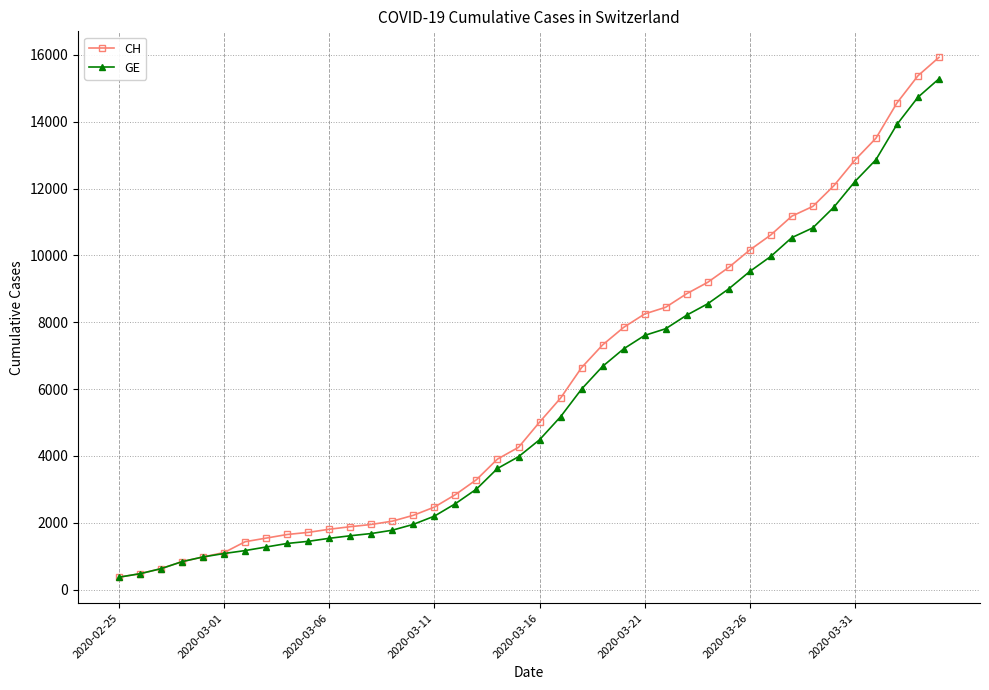

At how many categories does at least one series exceed 13288?

4